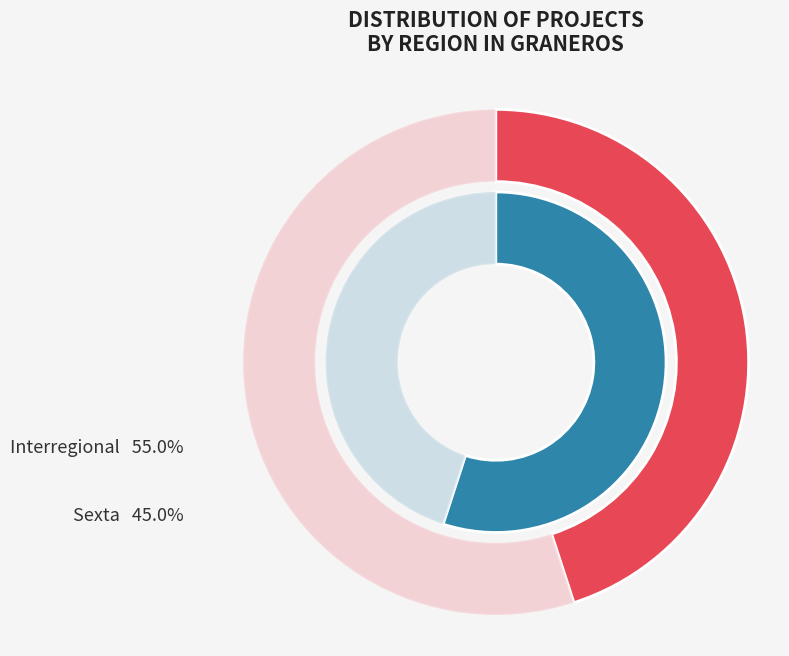

Which category has the biggest portion of the pie?

Interregional